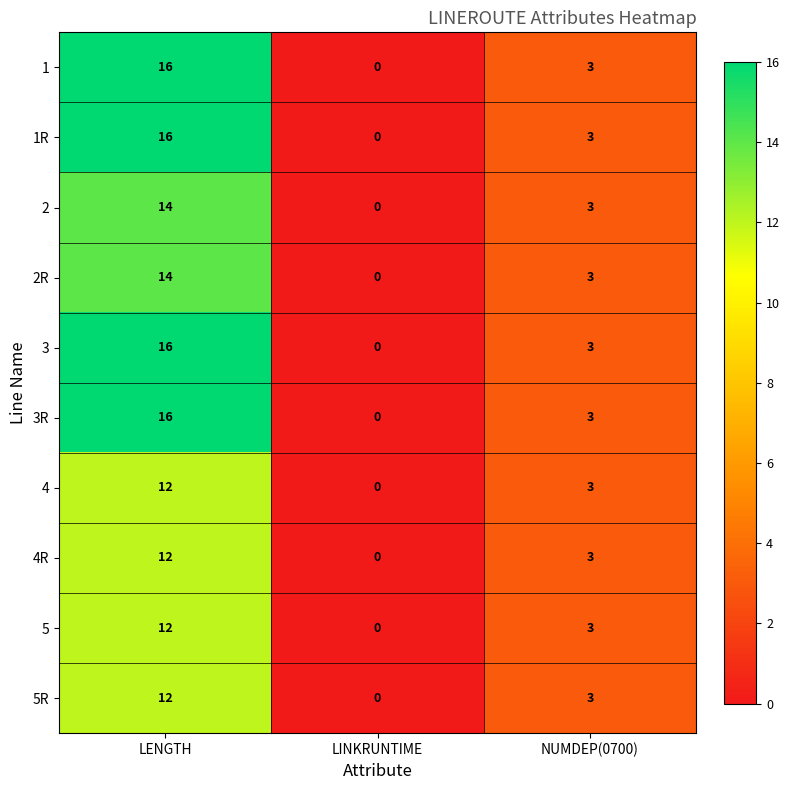

At which category is the sum across all series the highest?

LENGTH